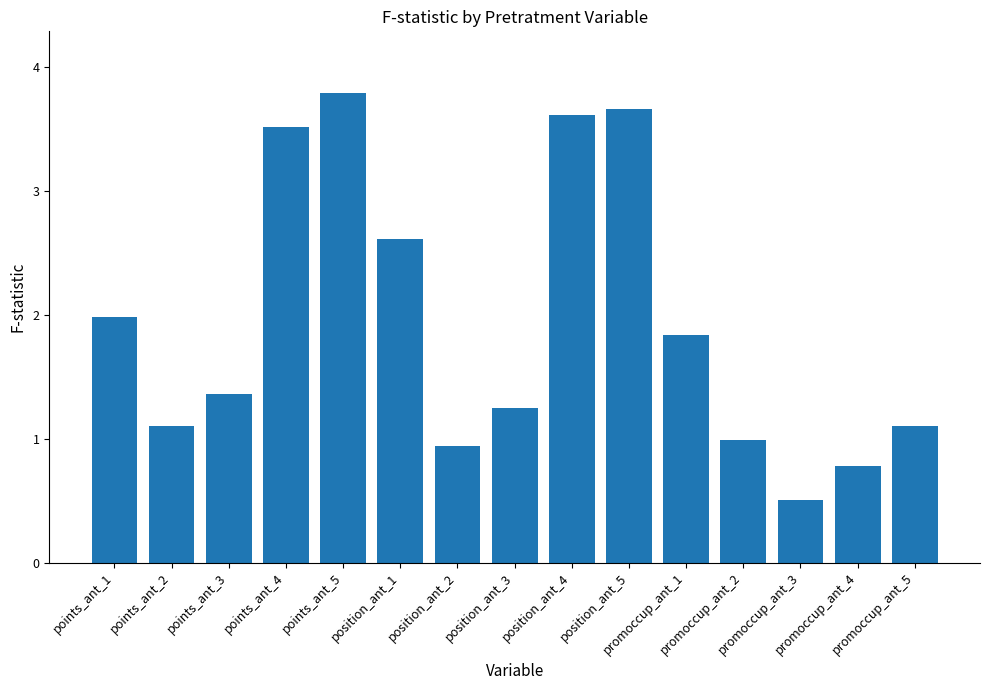

What is the greatest value displayed?

3.8